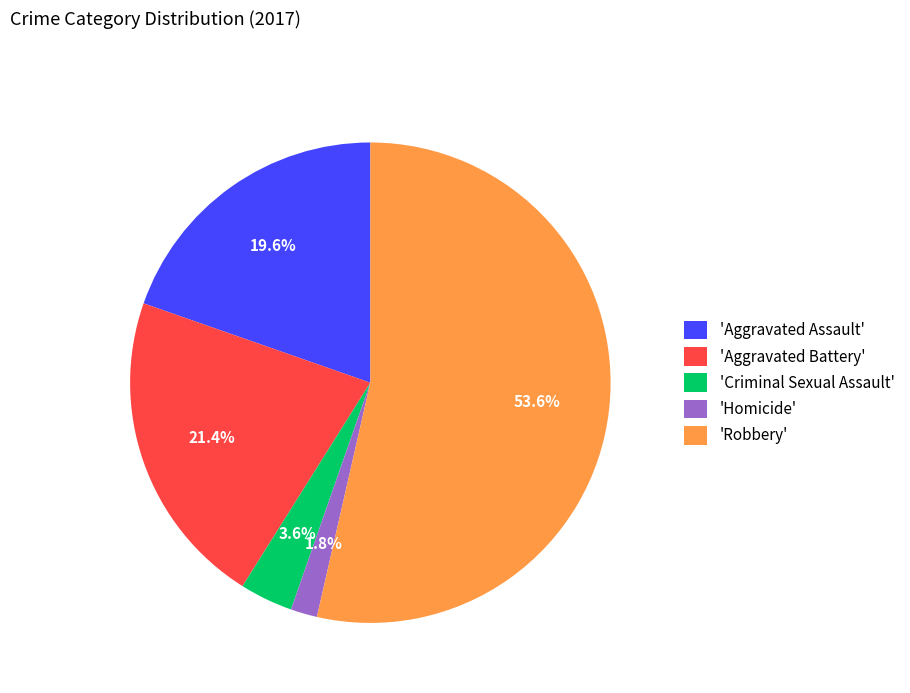

Count the number of slices in the pie.

5